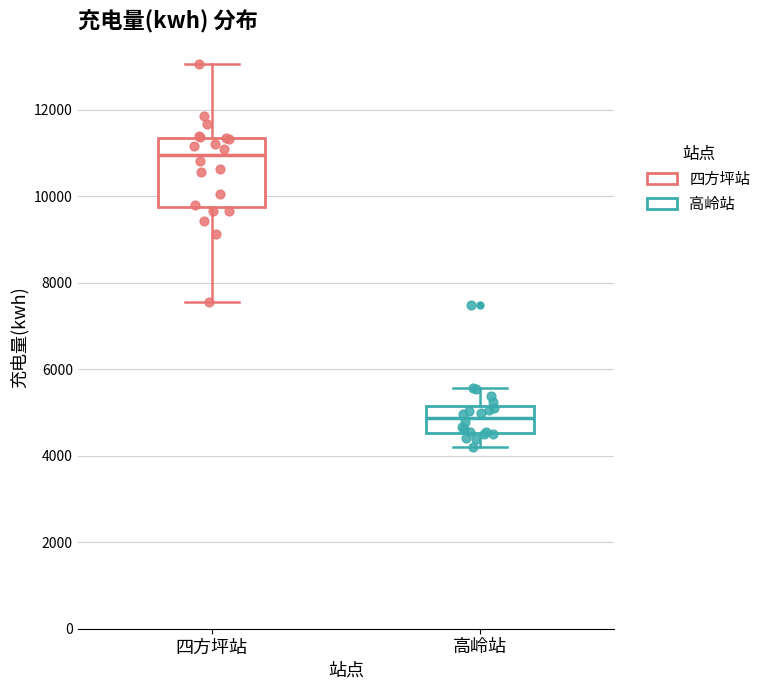

Which box is the tallest, from its lower edge to its upper edge?

四方坪站